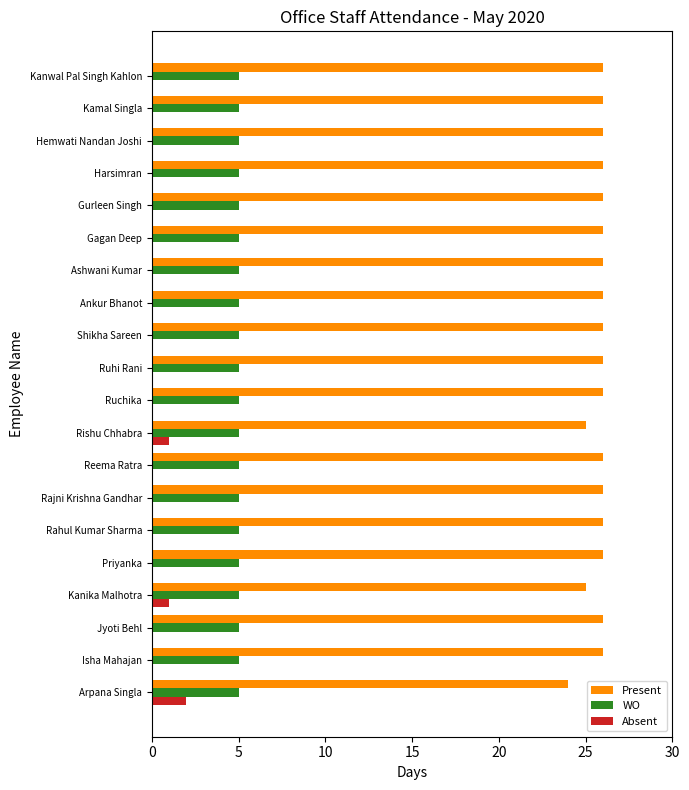

What is the greatest value displayed?

26